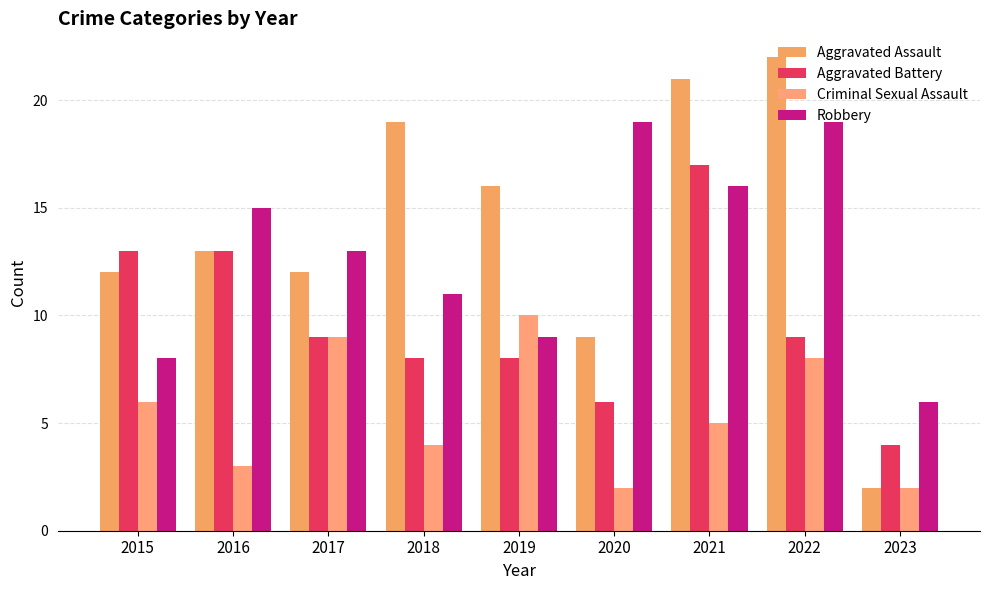

Where does the Robbery series first go above 13?

2016